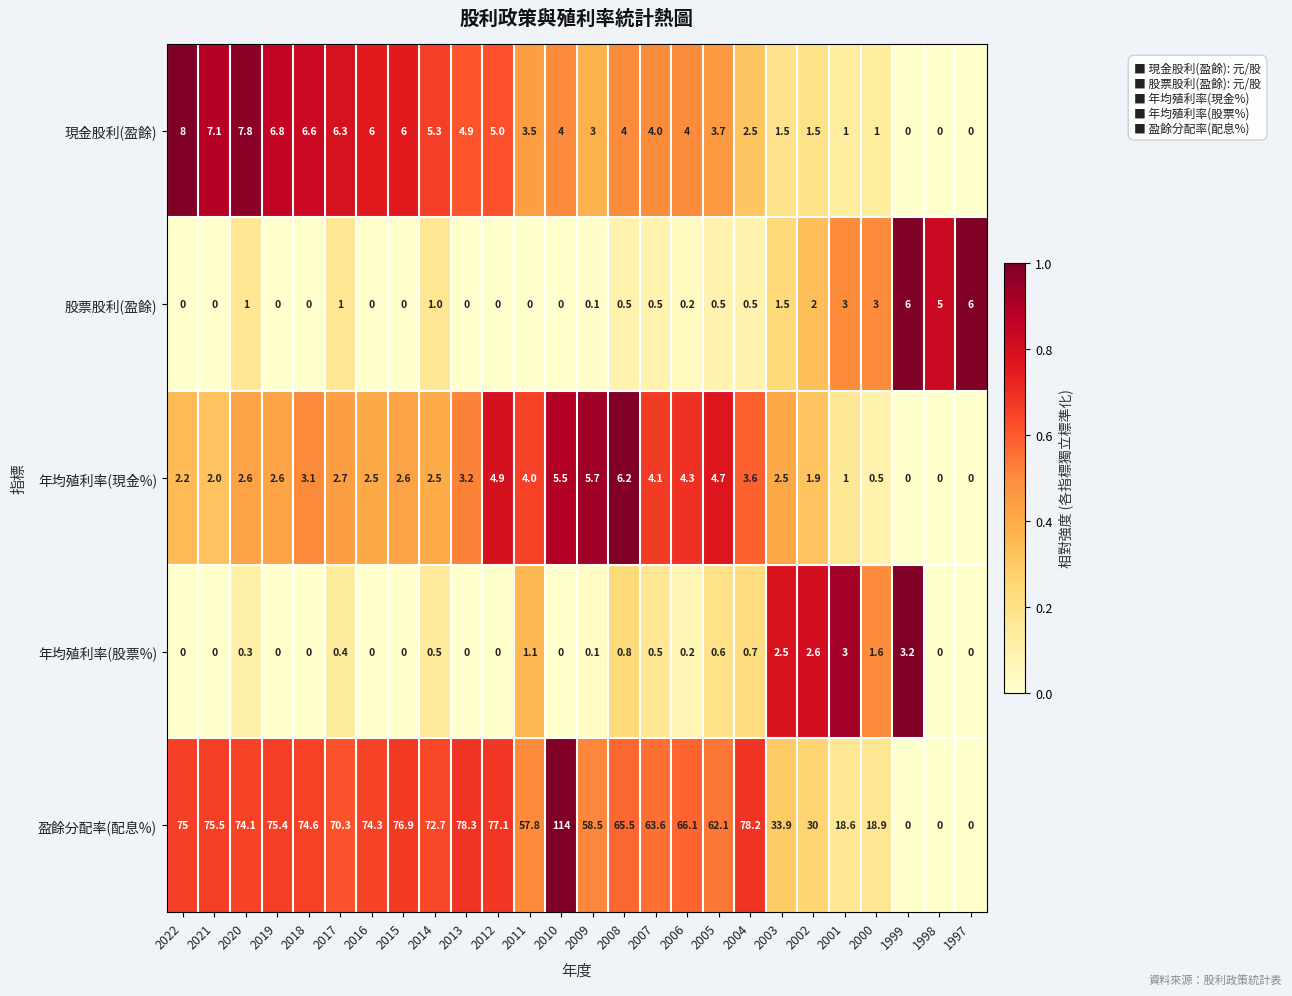

At which category is the sum across all series the highest?

2010